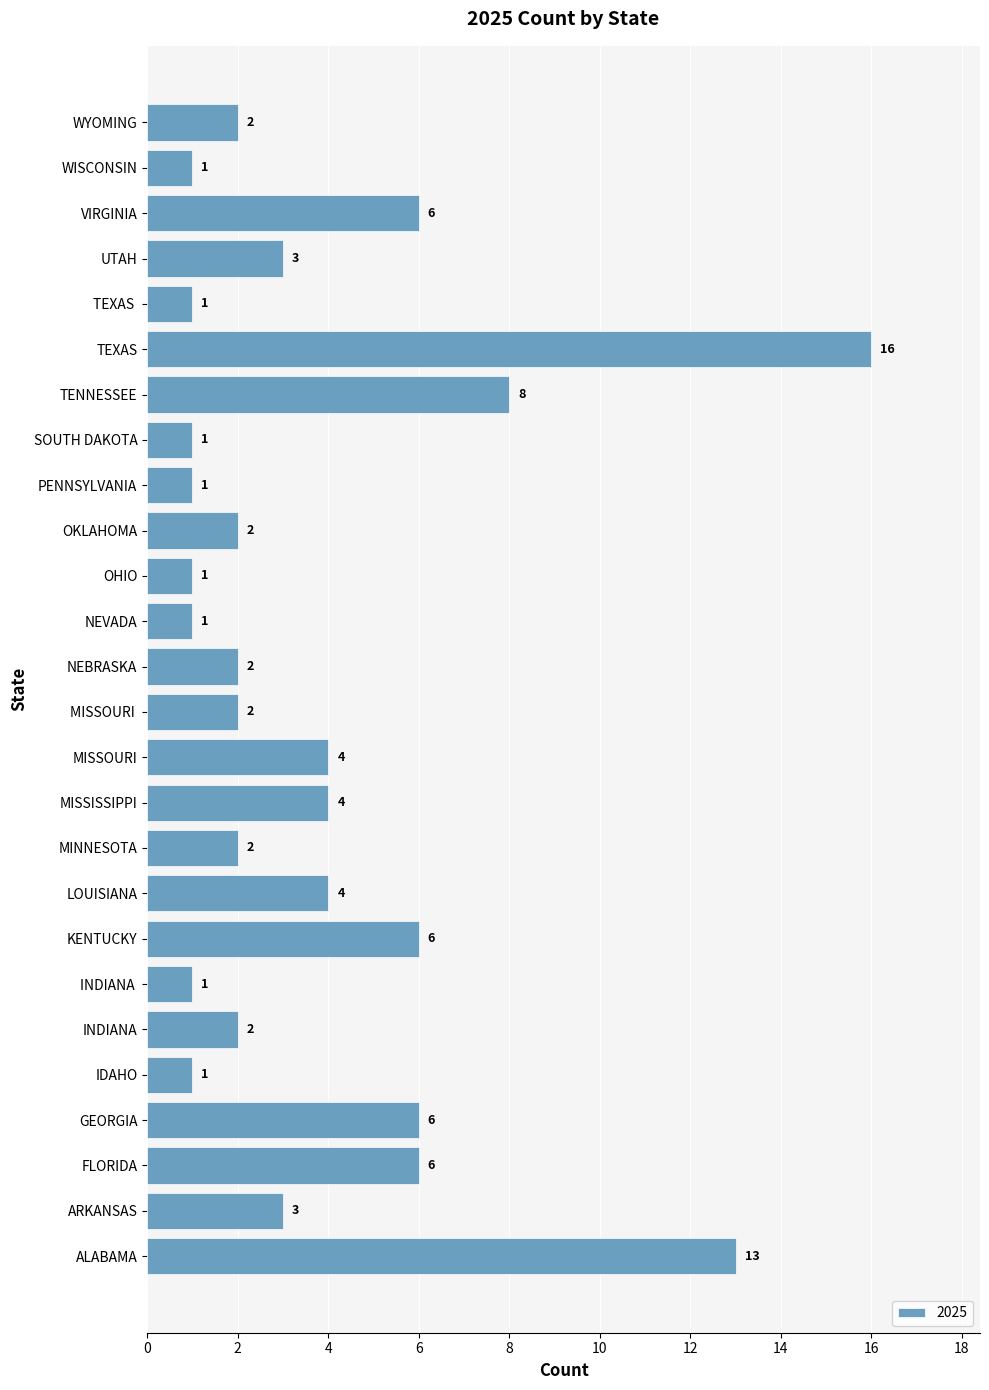

What value does the data have at LOUISIANA?

4